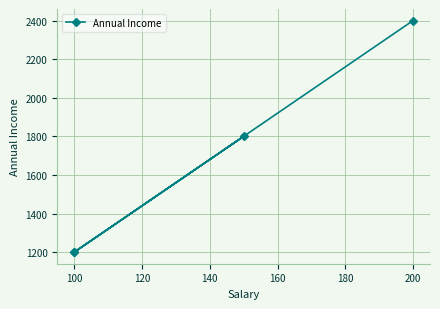

Is it true that the value at 100 is 1676?

False